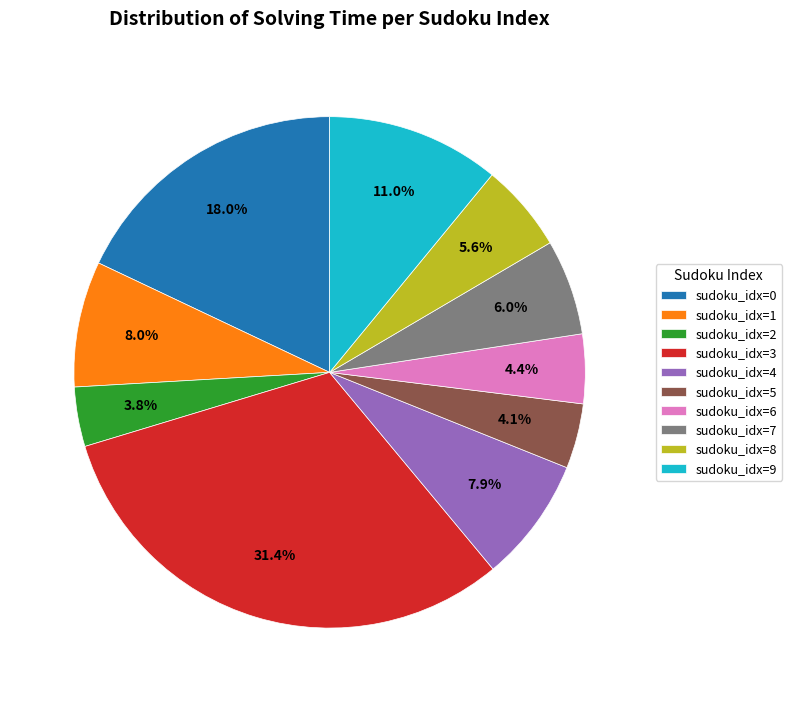

What is the ratio of the value at sudoku_idx=8 to the value at sudoku_idx=1?

0.7